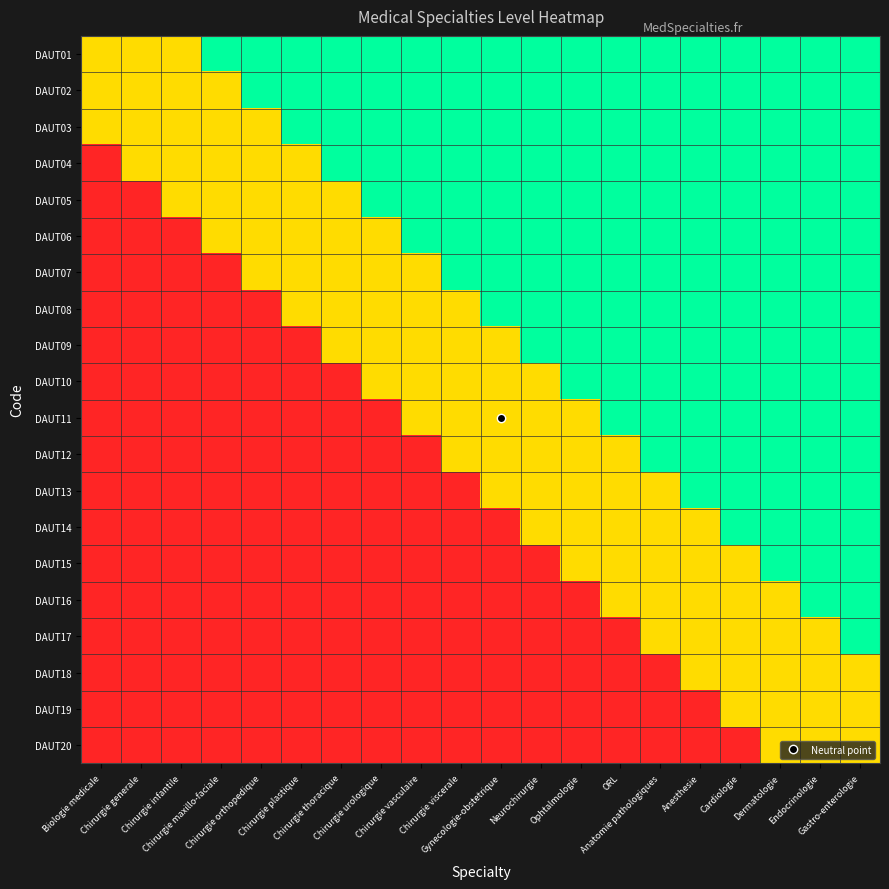

At how many categories does at least one series exceed 0?

20